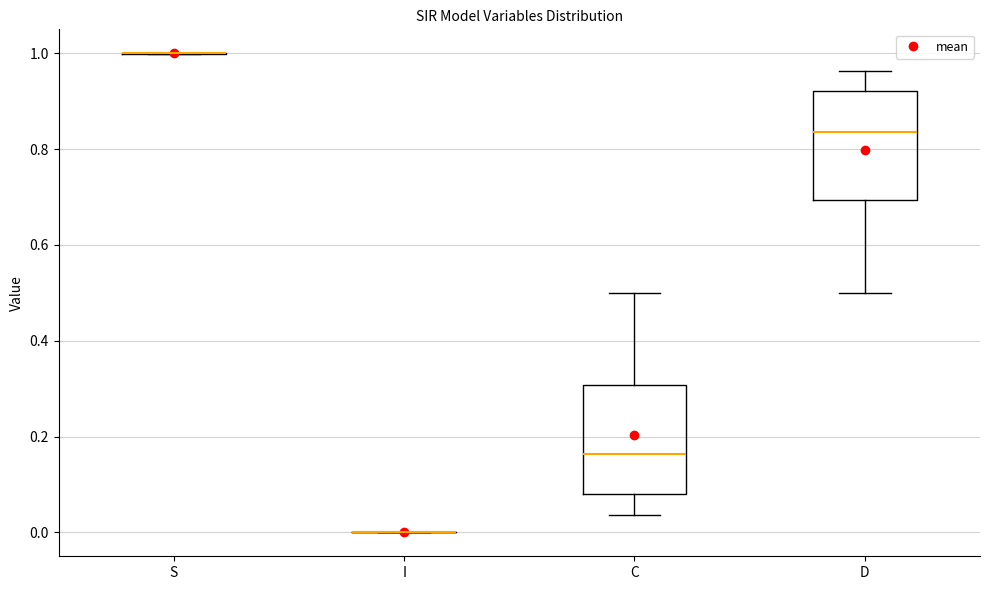

Where is the lower edge of the box for C on the y-axis? The values are not printed on the chart, so give them approximately, as read against the axis.

0.08